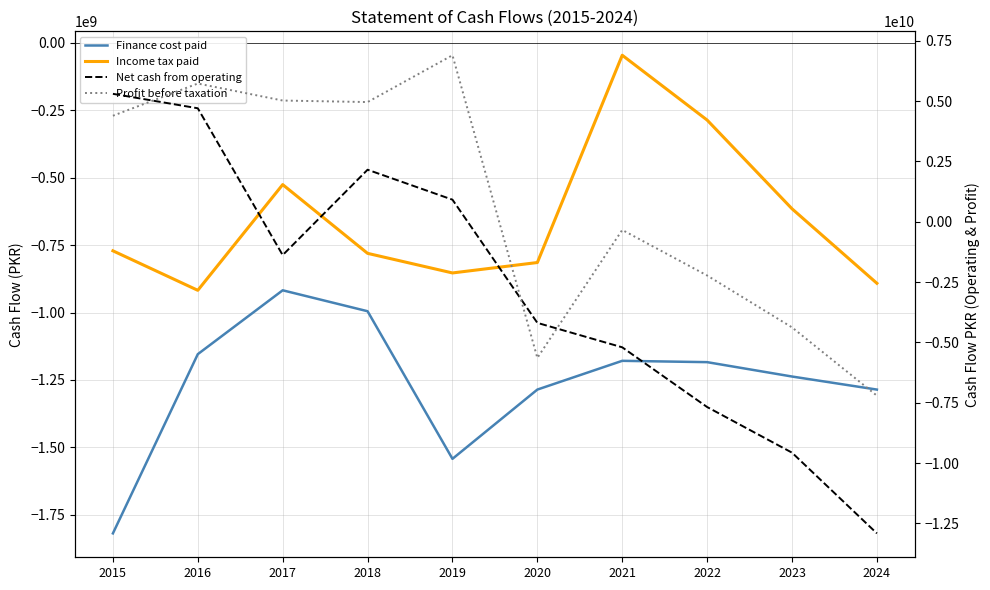

Where is the first local maximum for Net cash from operating?

2018